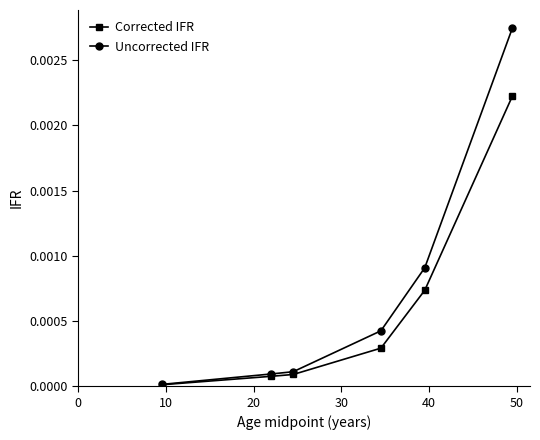

Which series has the largest range (max minus min)?

Uncorrected IFR